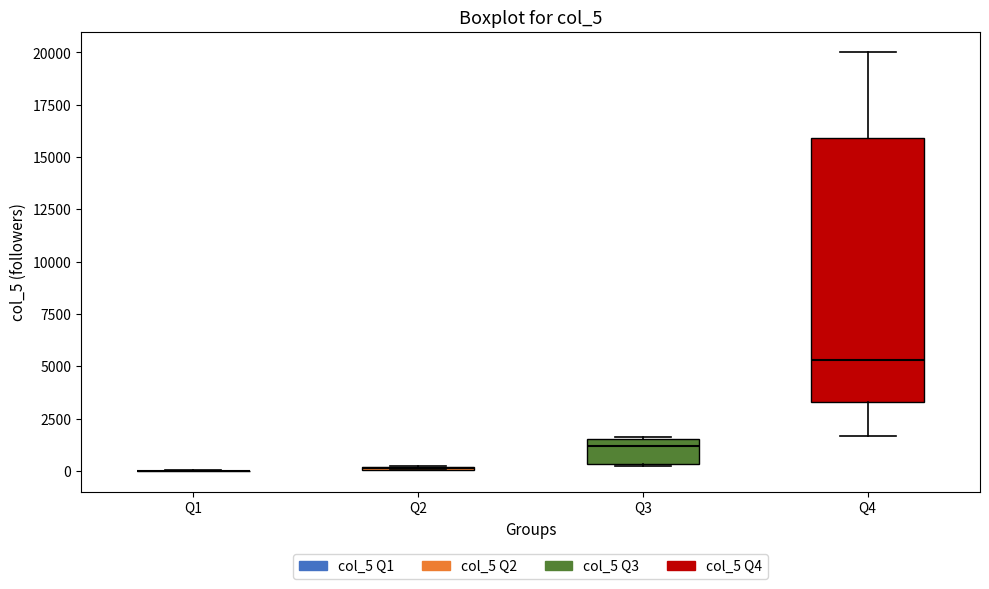

Comparing the boxes themselves (not the whiskers), which one is the tallest?

Q4